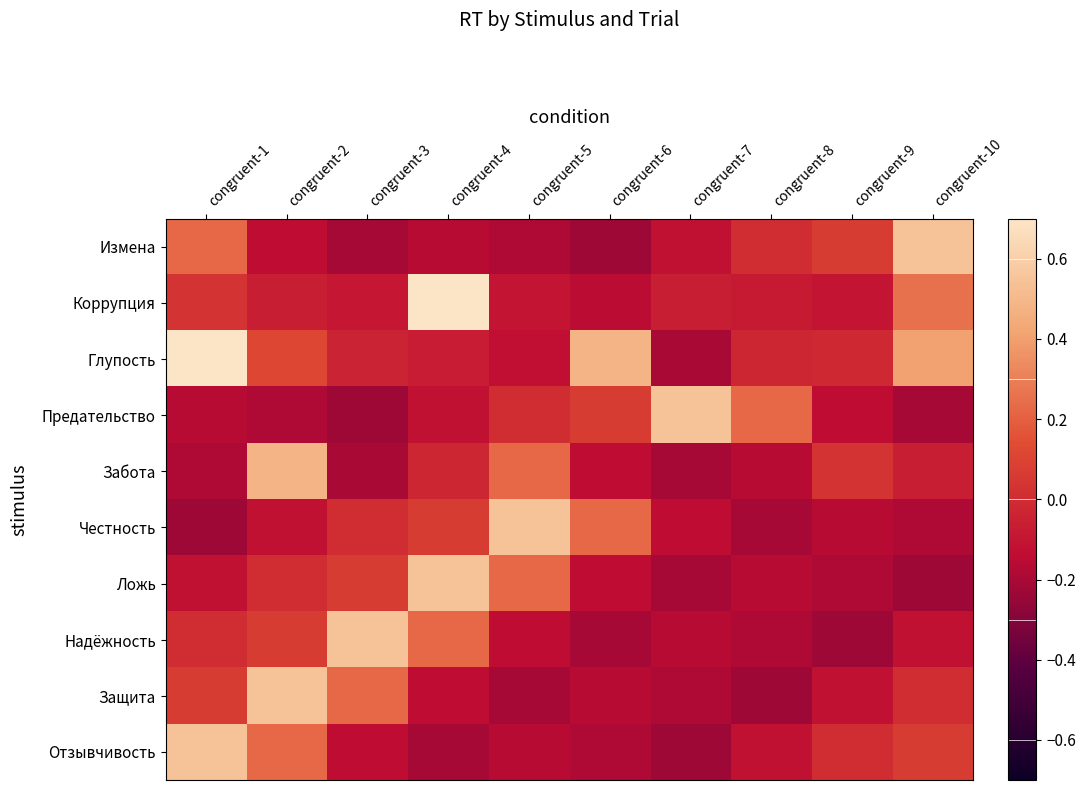

Rank the series at congruent-5 from highest to lowest value.

Честность, Забота, Ложь, Предательство, Коррупция, Глупость, Надёжность, Отзывчивость, Измена, Защита